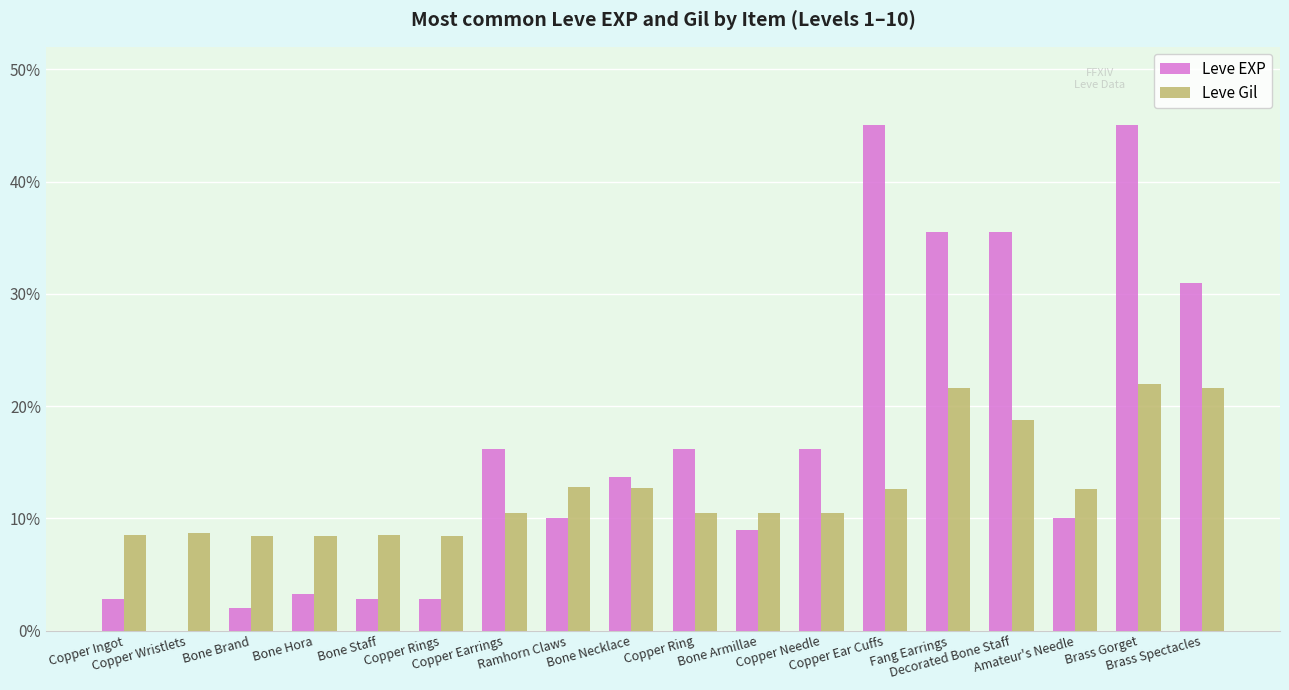

What is the maximum value for Leve EXP?

45.0